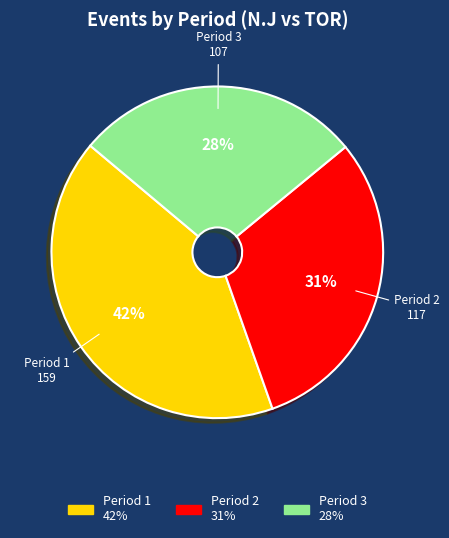

Is it true that Period 1 is 42% of the pie?

True